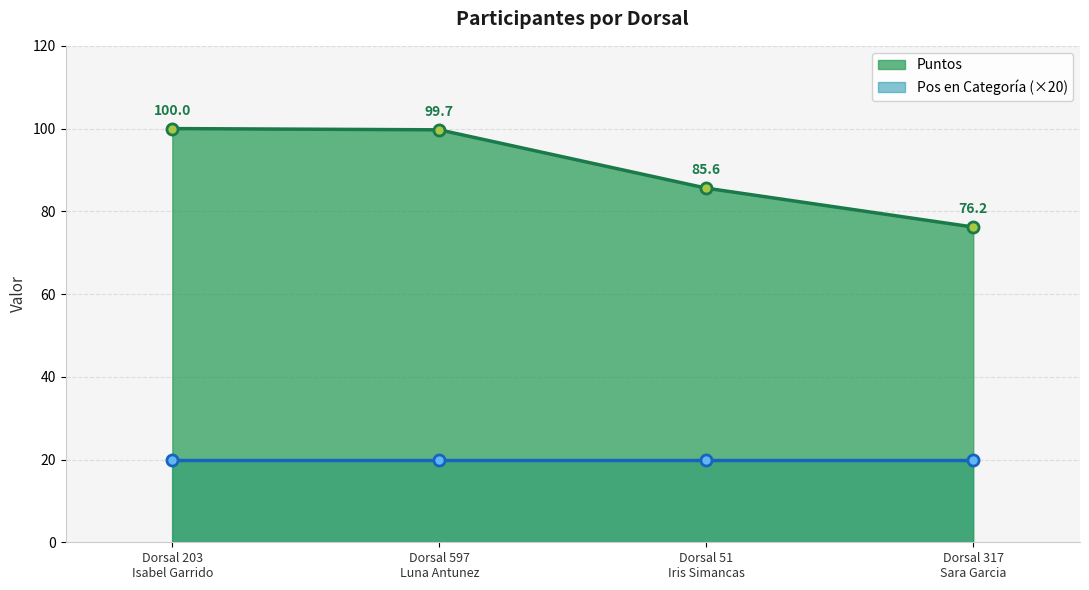

Does the chart display data point markers on the line(s)?

Yes